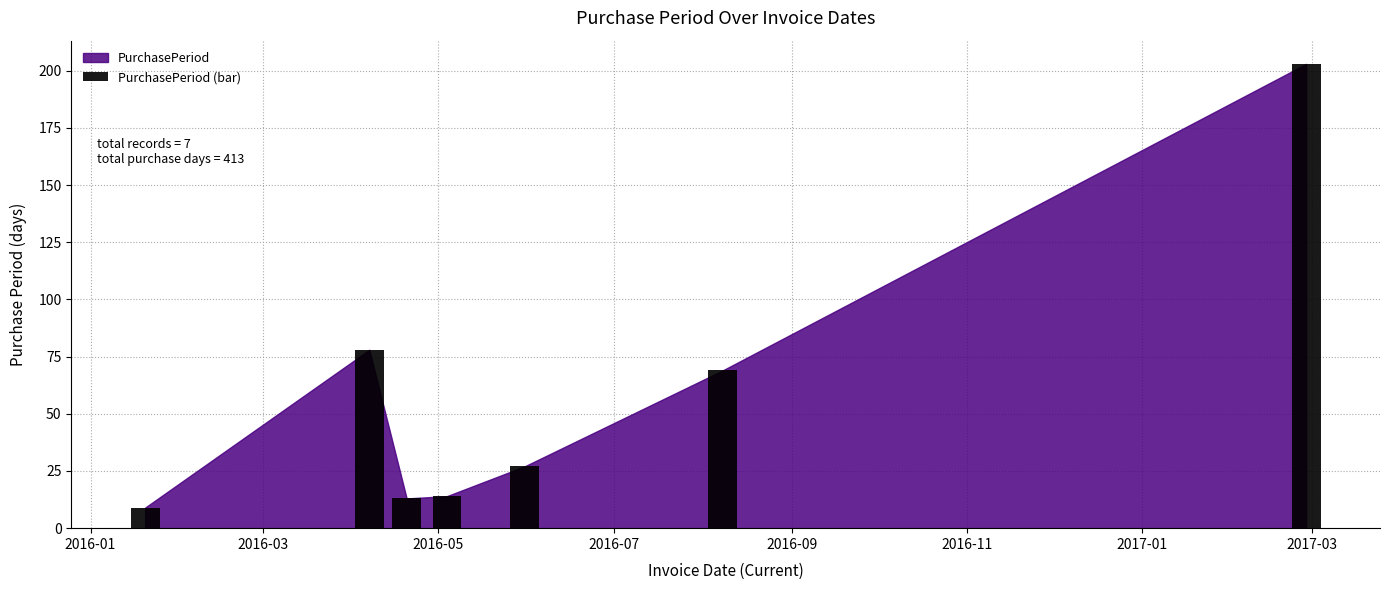

What is the average value?

59